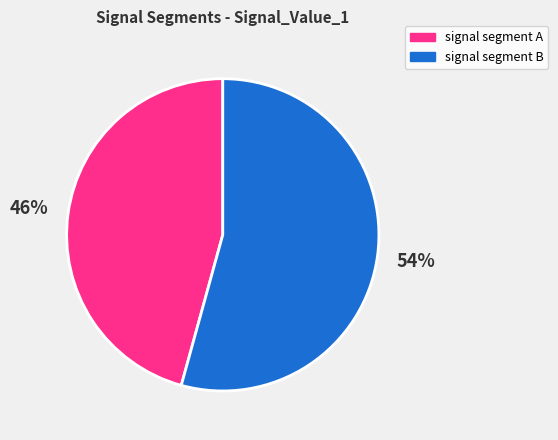

What percentage is the signal segment A slice, to the nearest percent?

46%